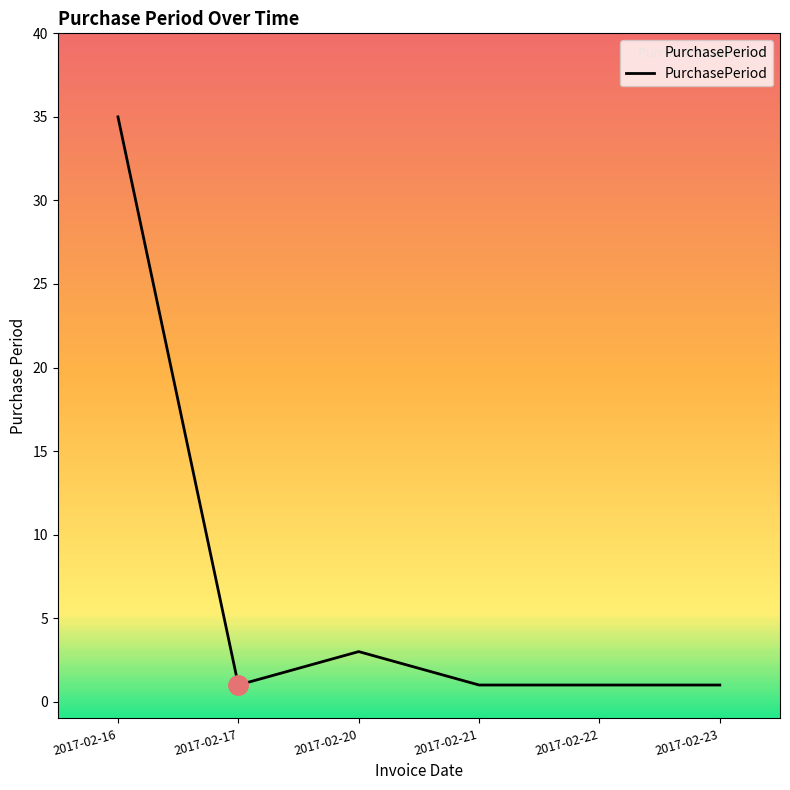

At which category does the data reach its first local peak?

2017-02-20